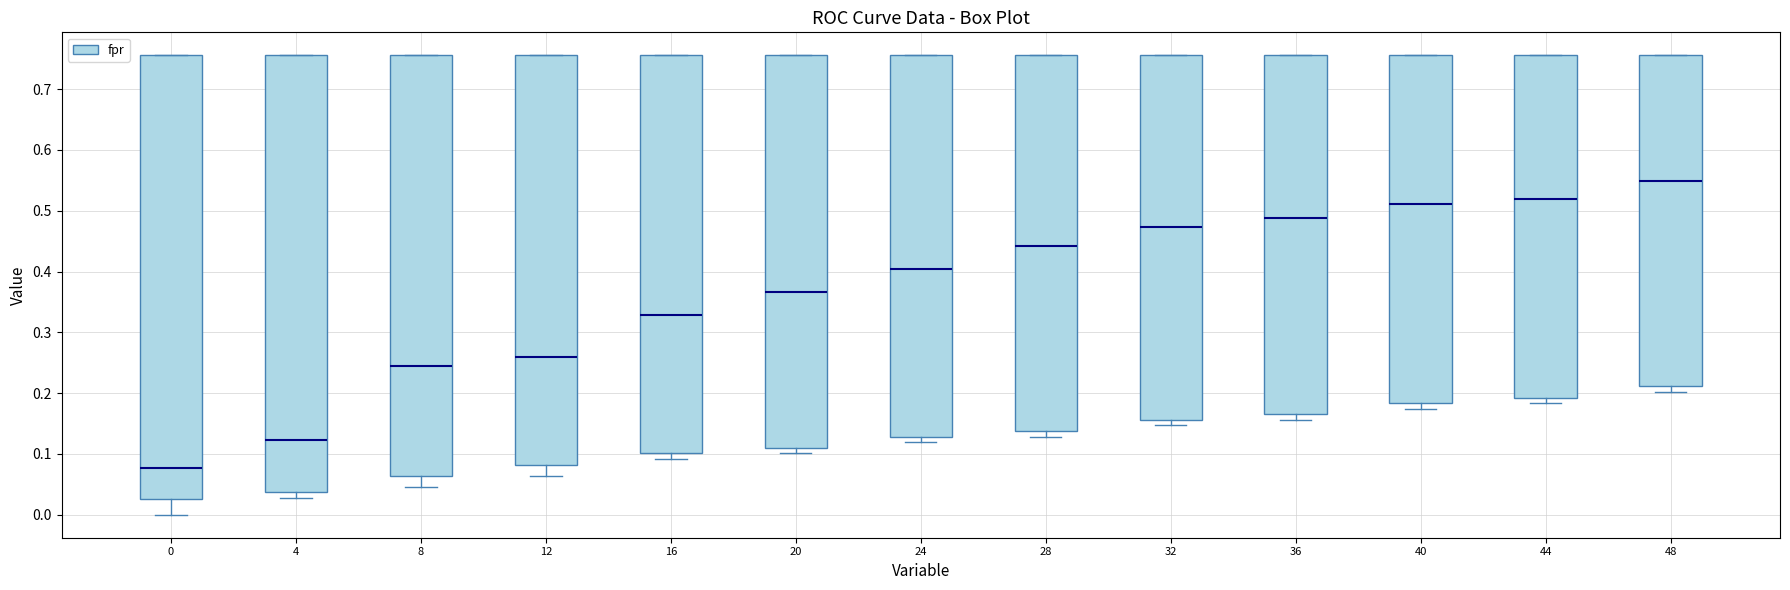

Where is the upper edge of the box at x = 8 on the y-axis? The values are not printed on the chart, so give them approximately, as read against the axis.

0.76